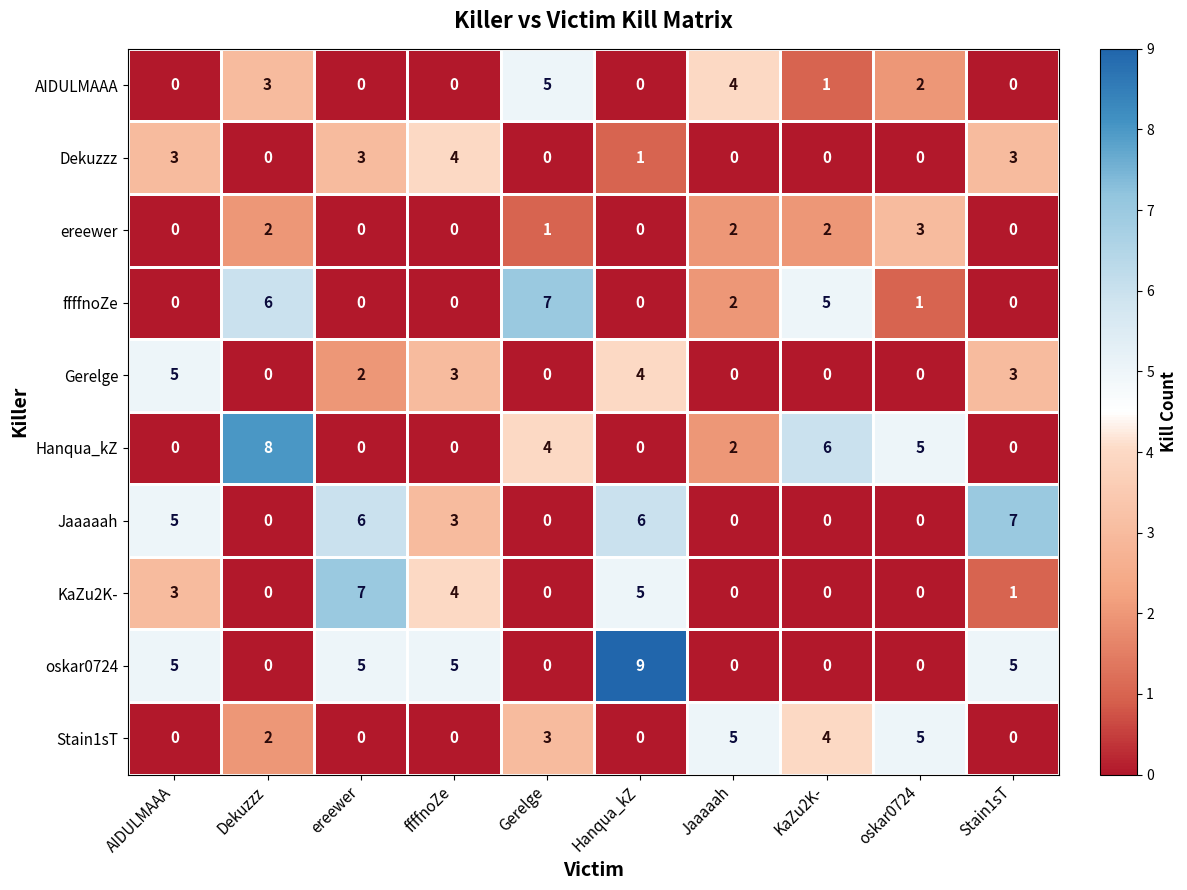

At which label does Hanqua_kZ reach its peak?

Dekuzzz